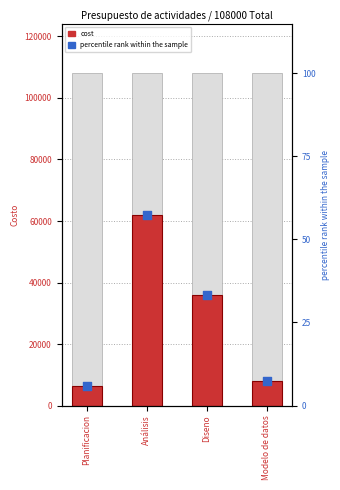

What is the total value across all series at Planificacion?

6506.0